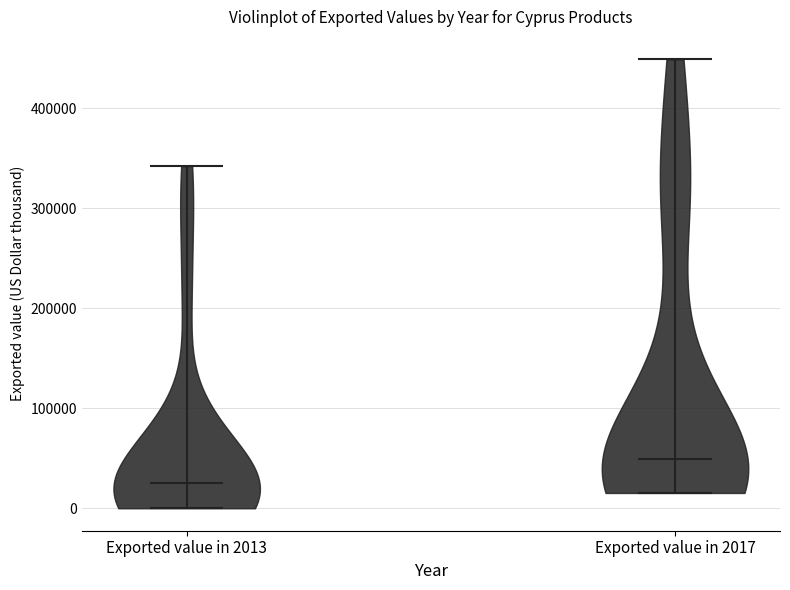

Where does the median line of the violin for Exported value in 2013 sit on the y-axis? The values are not printed on the chart, so give them approximately, as read against the axis.

20000